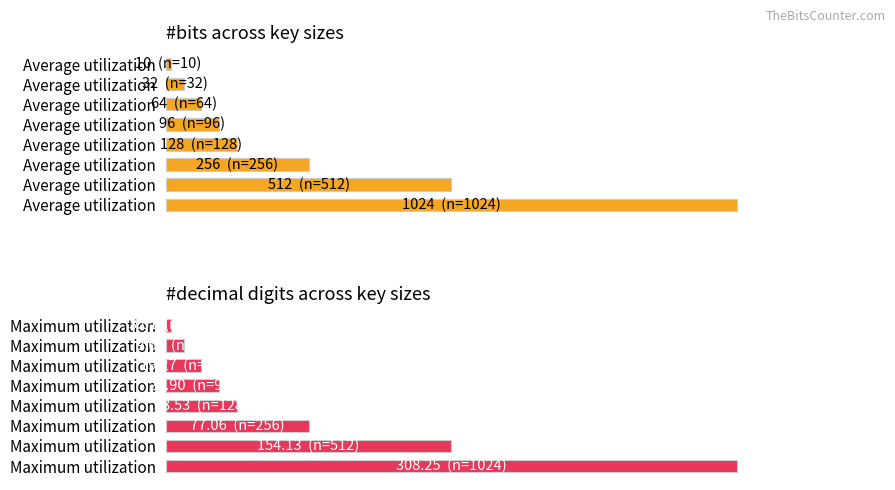

How many data points in #bits are above 128?

3